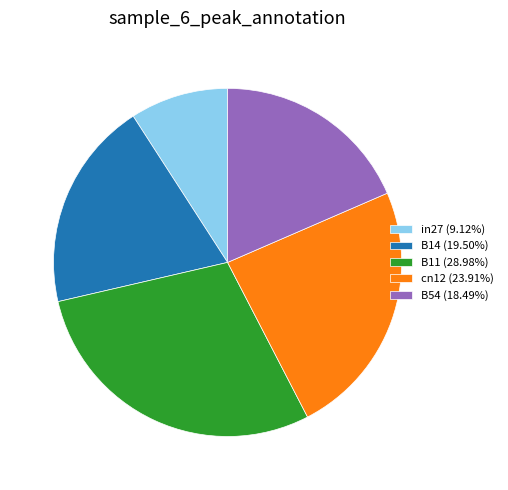

Between B54 and in27, which is larger?

B54